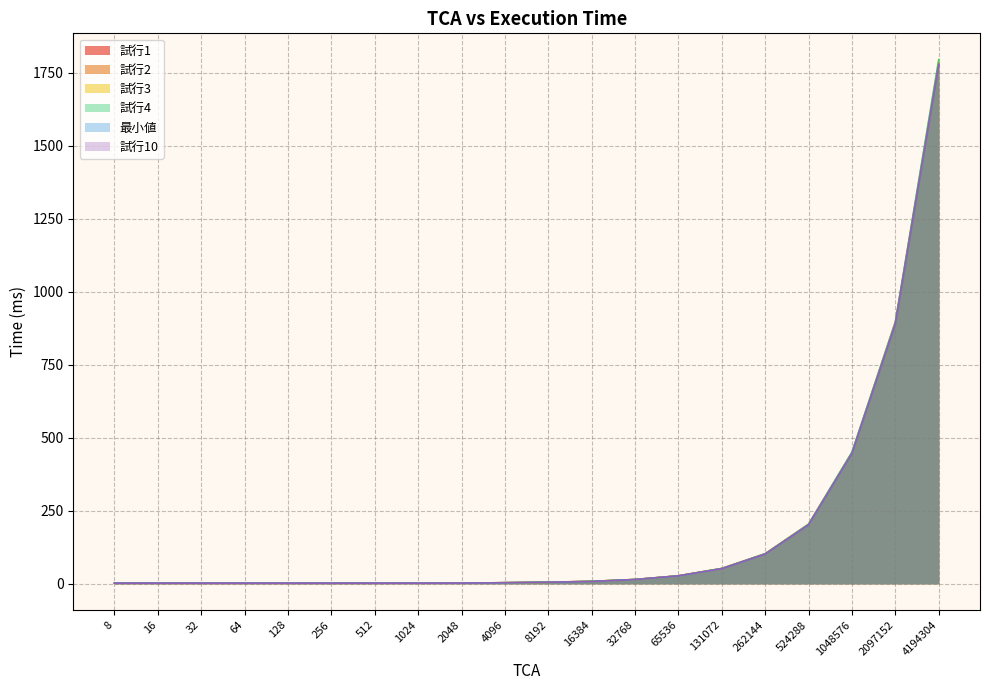

What is the lowest value of the 試行1 series?

2.0